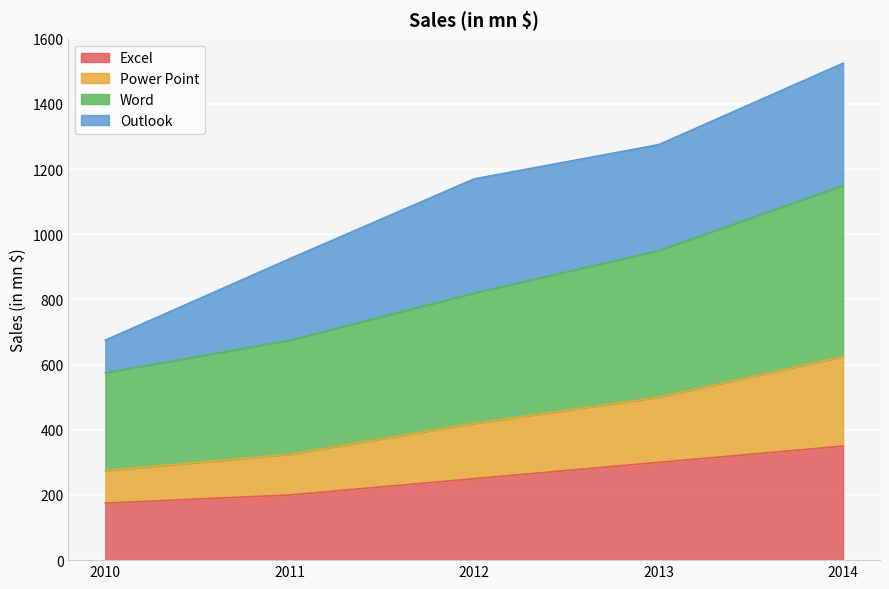

Which category has the highest value in the Excel series?

2014